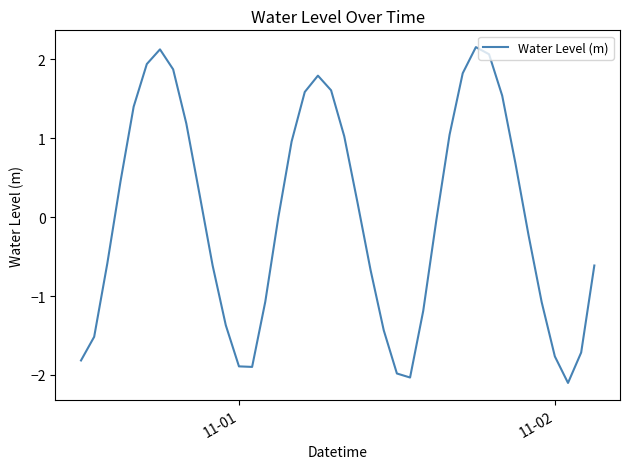

What is the maximum value shown in the chart?

2.2